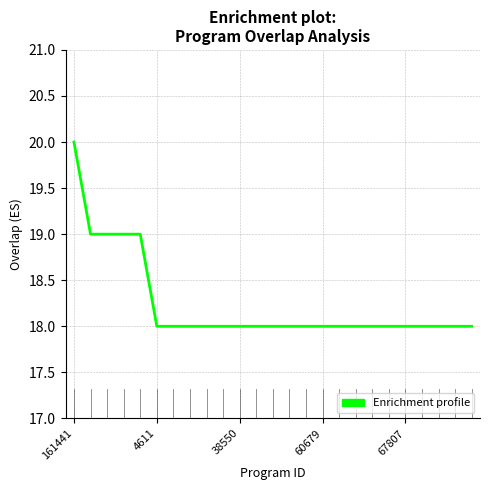

What is the minimum value shown in the chart?

18